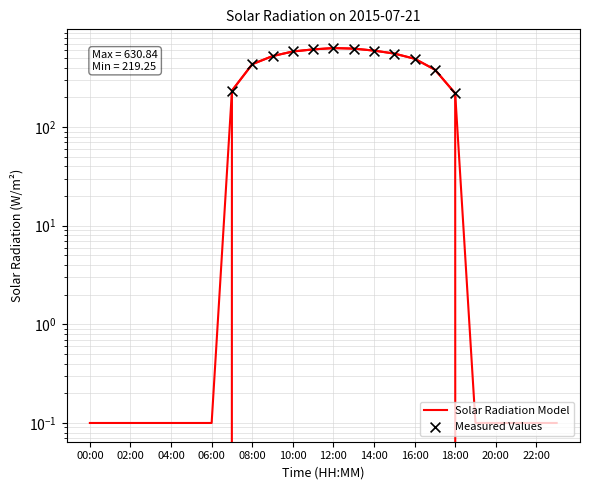

Between 22:00 and 07:00, which is larger?

07:00